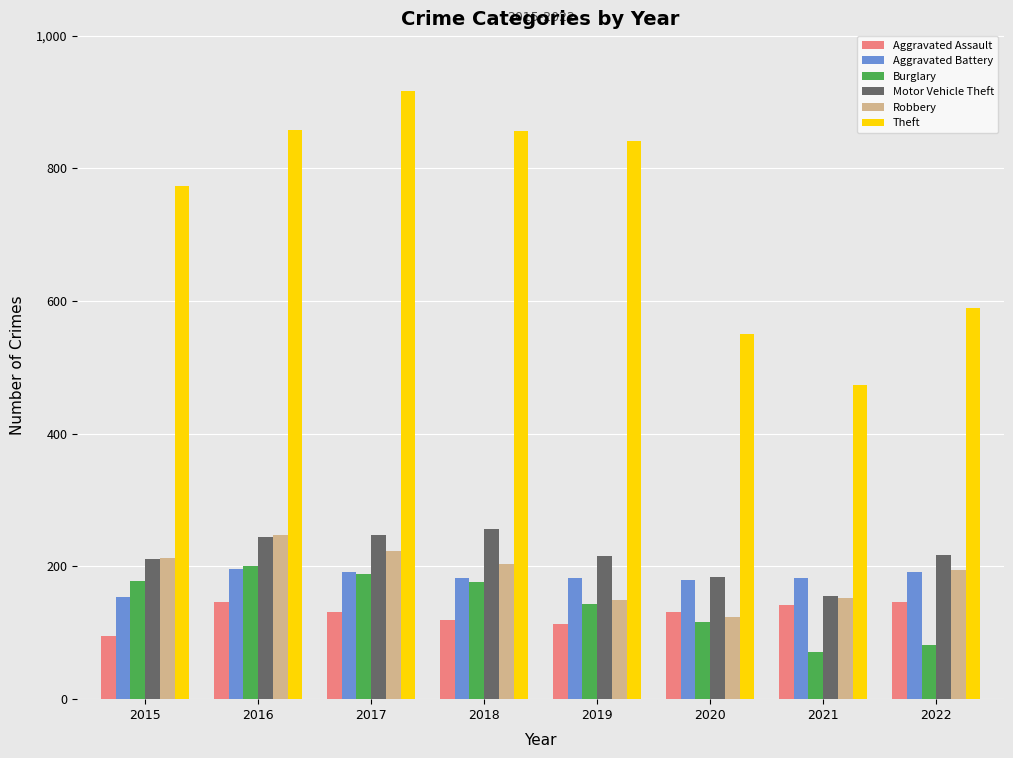

What is the difference between the maximum and minimum values in the Theft series?

442